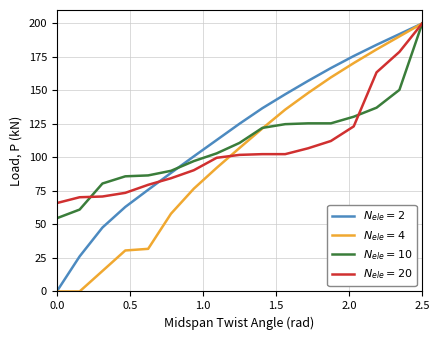

At which category is the sum across all series the highest?

2.5